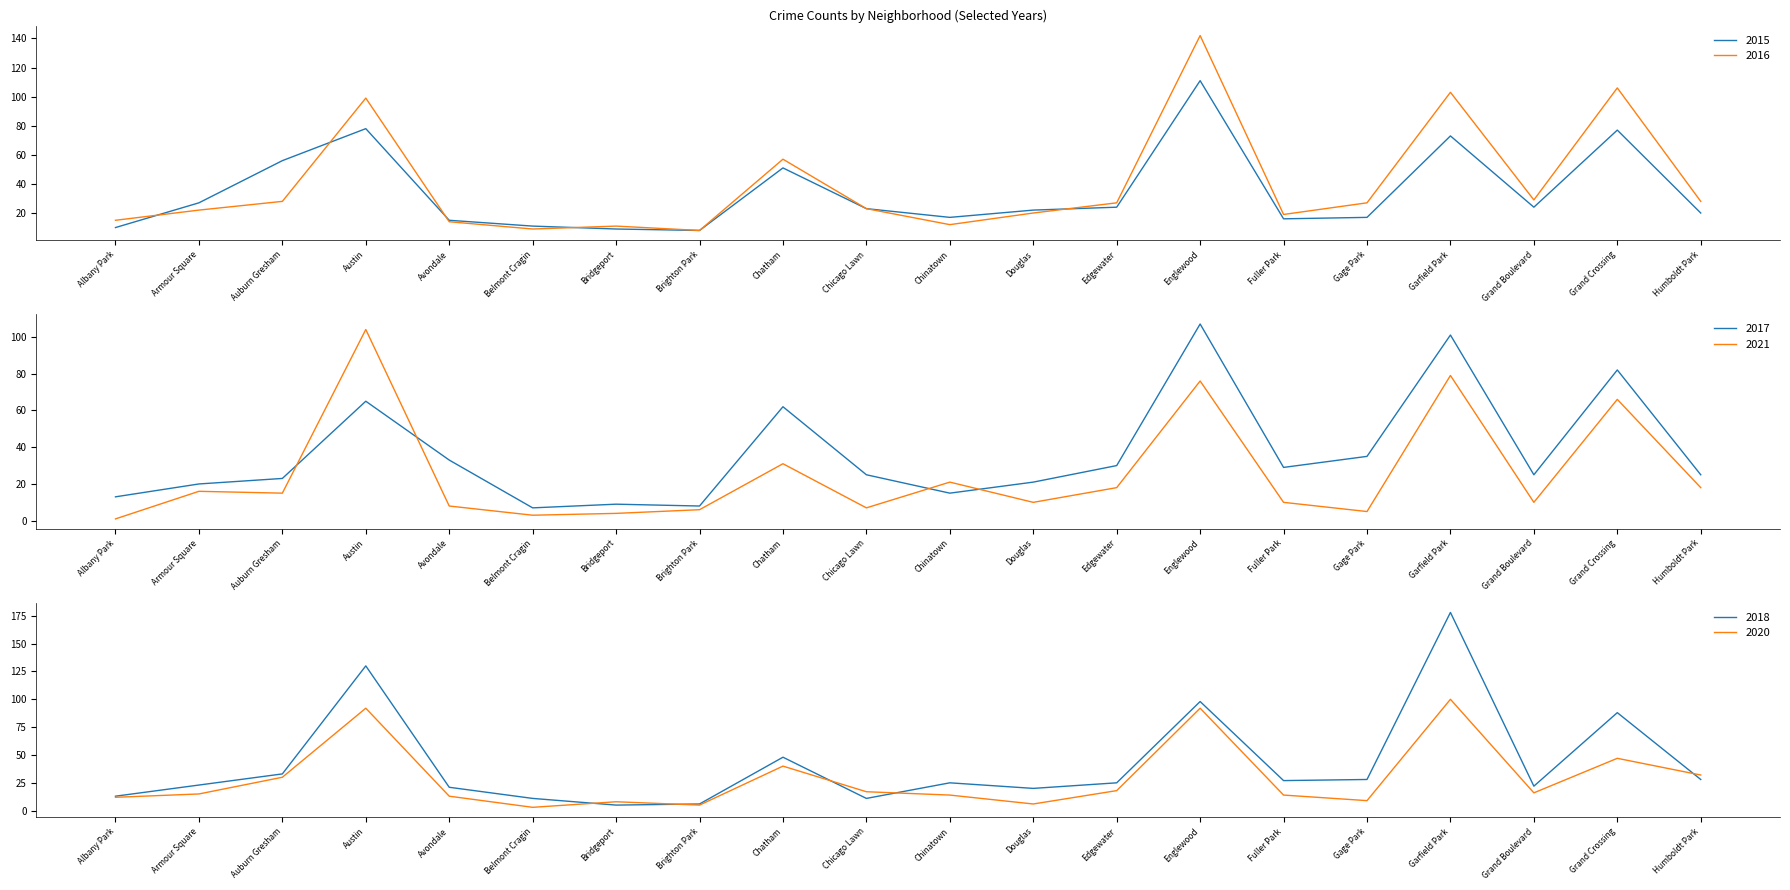

What is the sum of all 2021 values?

508